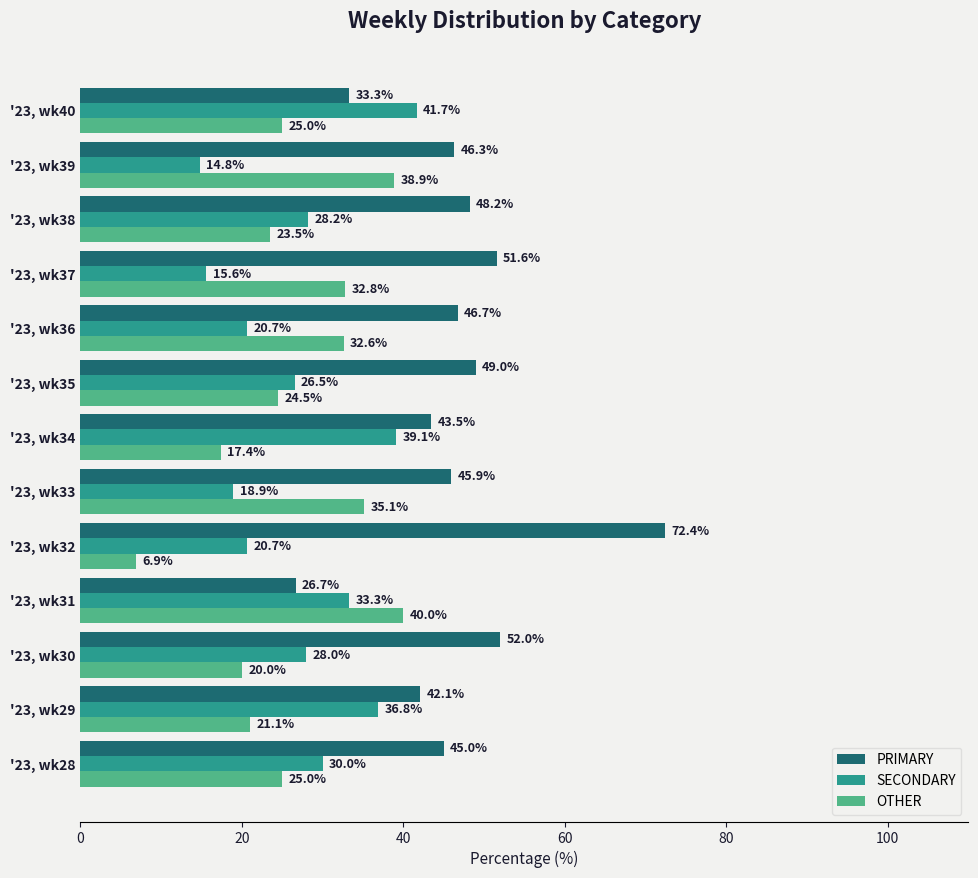

True or false: OTHER has a value of 32.8 at '23, wk37.

True